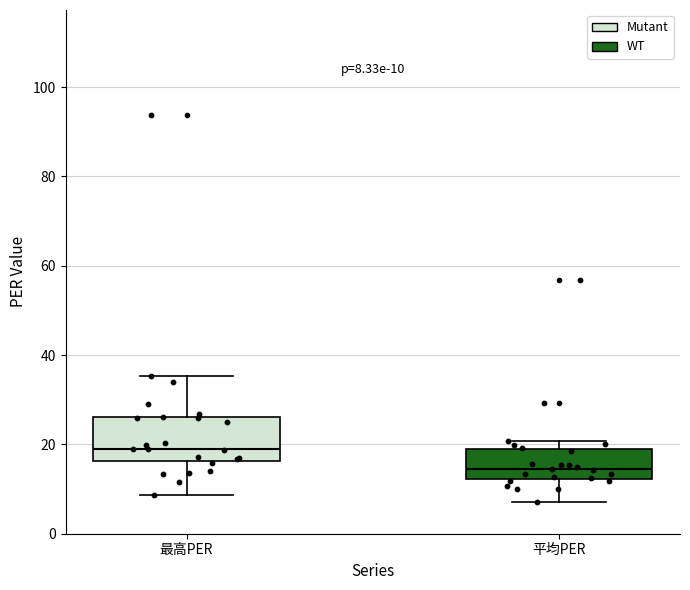

Which box has the highest median line?

最高PER